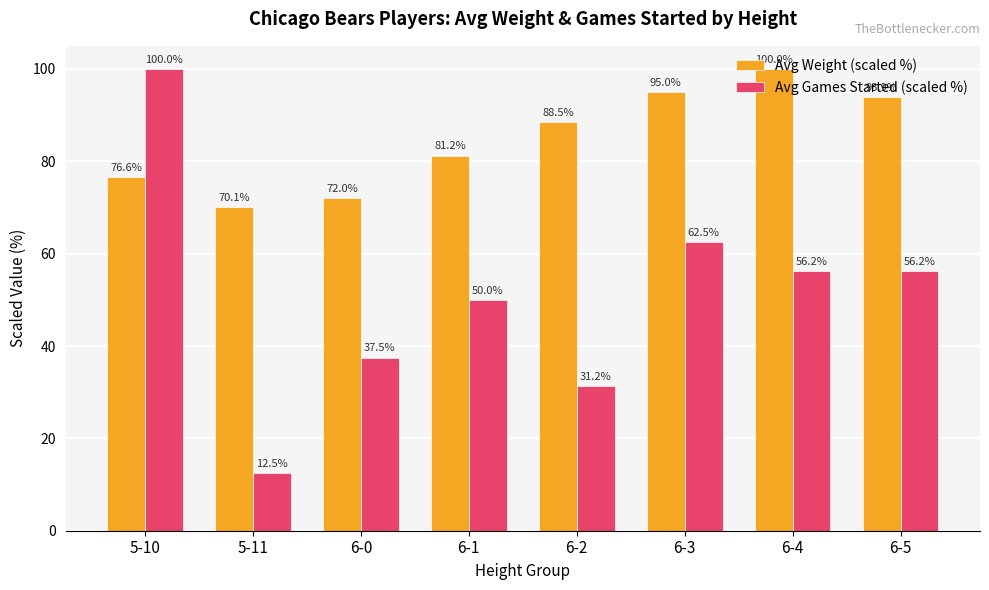

What is the sum of the Avg Weight (scaled %) values at 6-3 and 6-0?

167.0